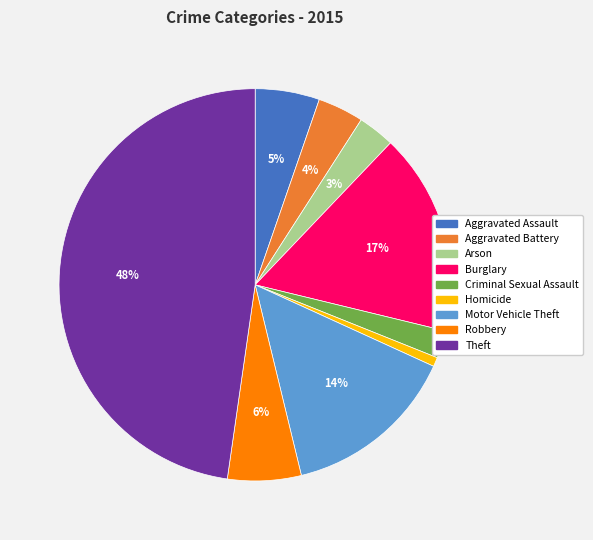

Rank the categories by value from lowest to highest.

Homicide, Criminal Sexual Assault, Arson, Aggravated Battery, Aggravated Assault, Robbery, Motor Vehicle Theft, Burglary, Theft